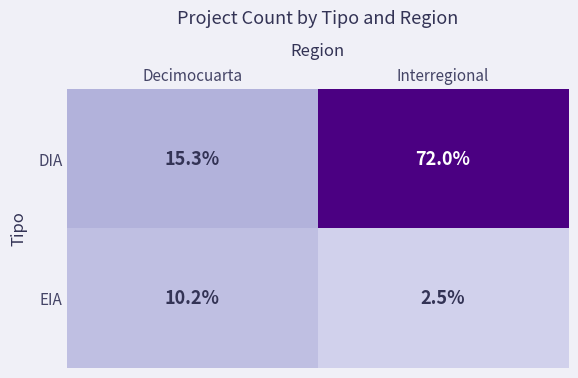

Count the number of data series in this chart.

2